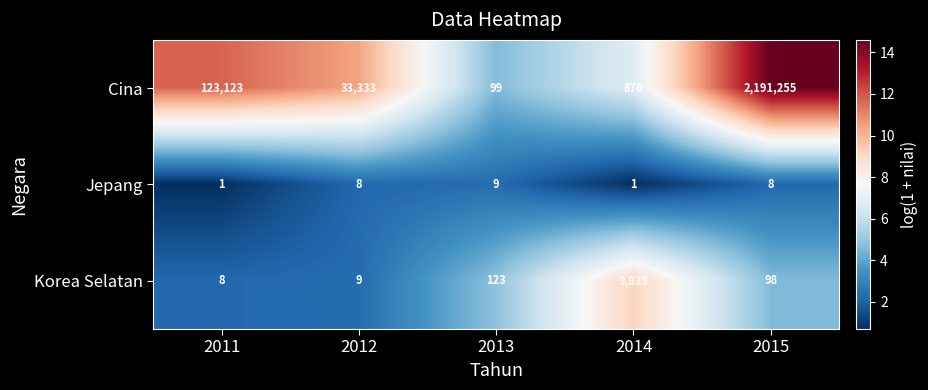

Reading right to left, list all the values displayed in this chart.

Cina: 2191255	876	99	33333	123123
Jepang: 8	1	9	8	1
Korea Selatan: 98	9839	123	9	8